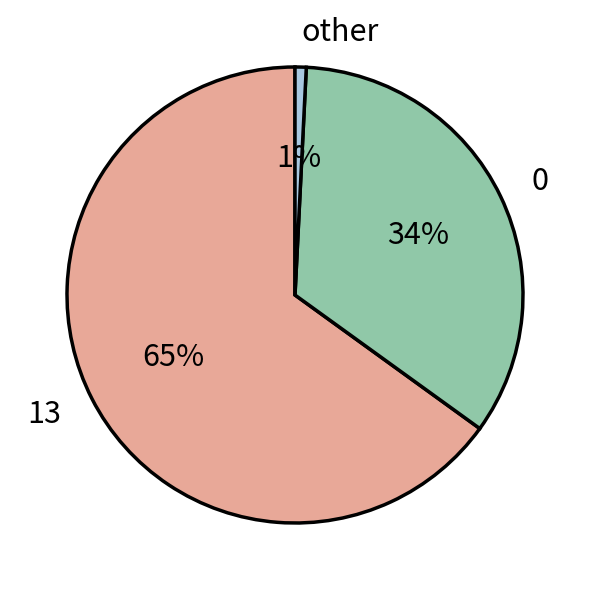

Is the sum of 0 and 13 greater than half?

Yes